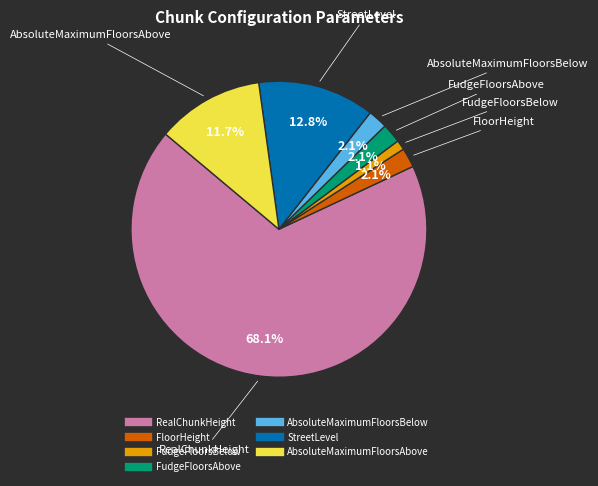

Which has a higher value, RealChunkHeight or AbsoluteMaximumFloorsBelow?

RealChunkHeight